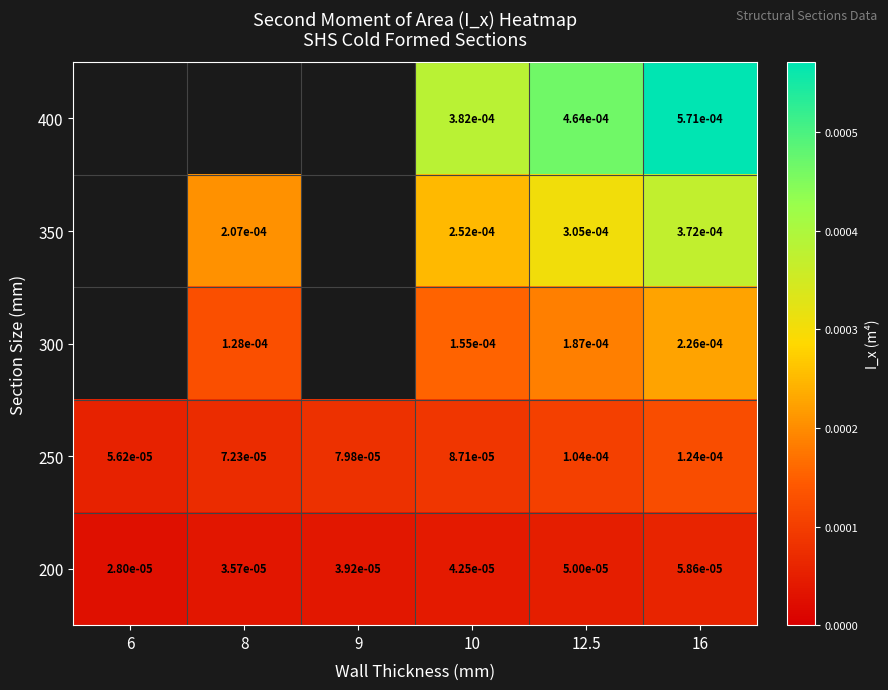

The value of 400 at 16 is 0.0. True or false?

False